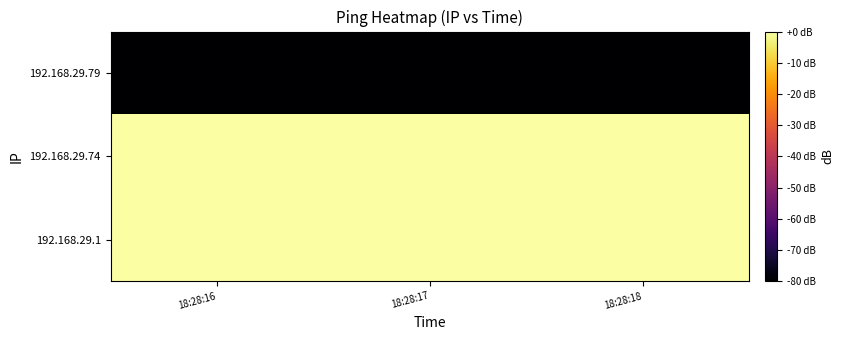

How many series are shown in this chart?

3